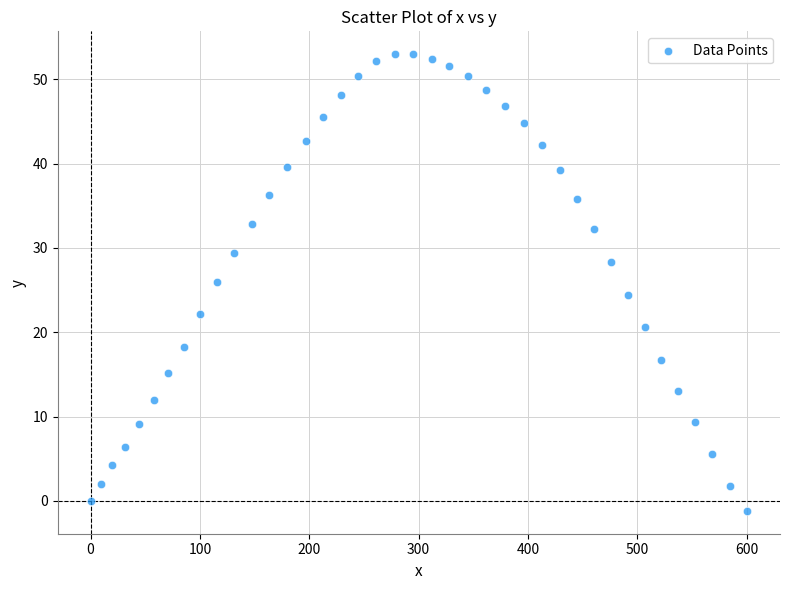

What is the range of X values (max minus min)?

600.6